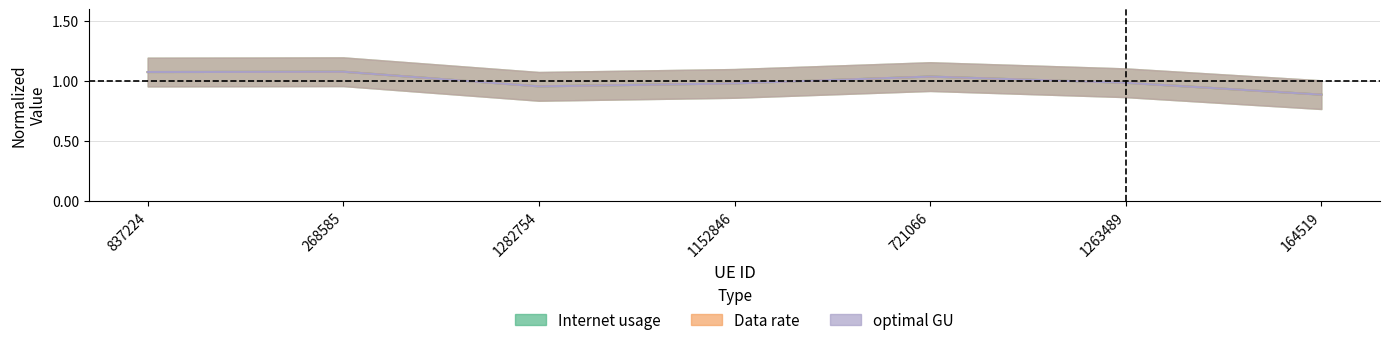

The value of optimal GU at 1152846 is 0.3. True or false?

False